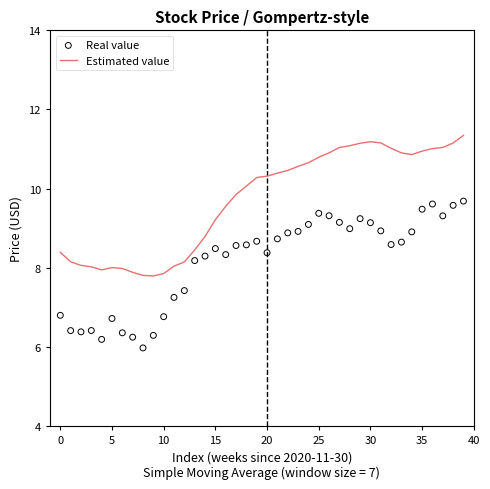

Which series contains the highest Y value?

Estimated value